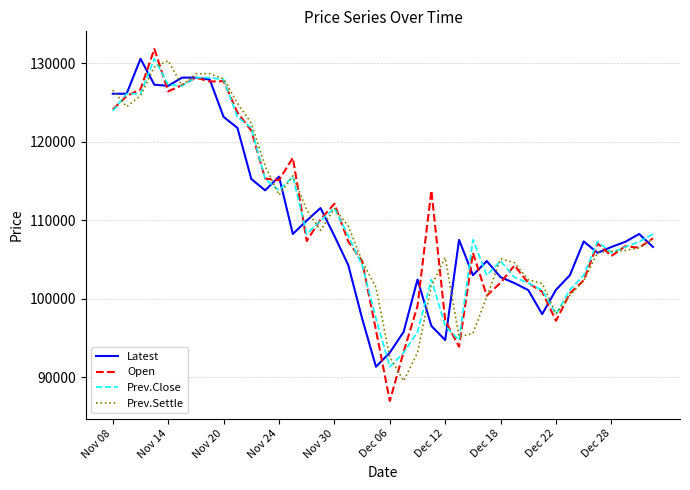

What is the greatest value displayed?

131800